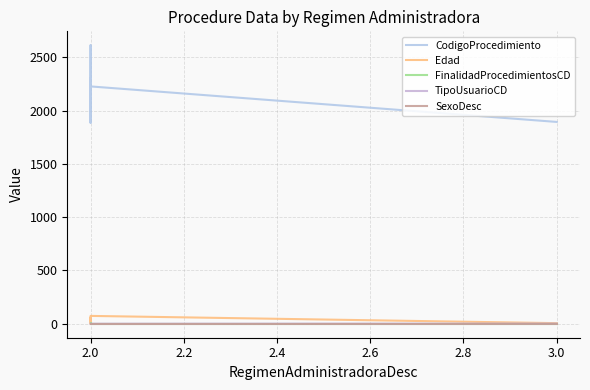

What is the average value of the FinalidadProcedimientosCD series?

2